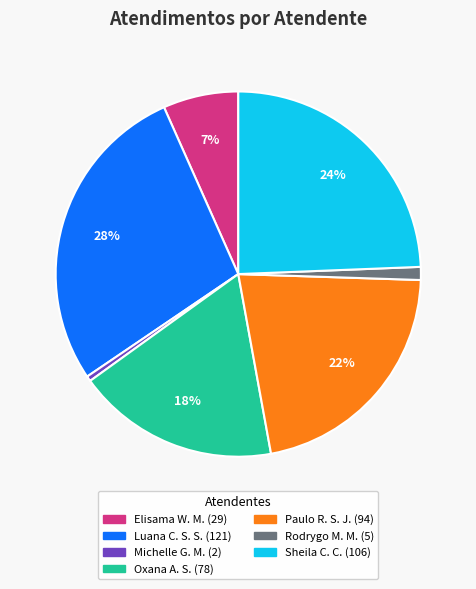

Is there any slice that represents more than half of the pie?

No